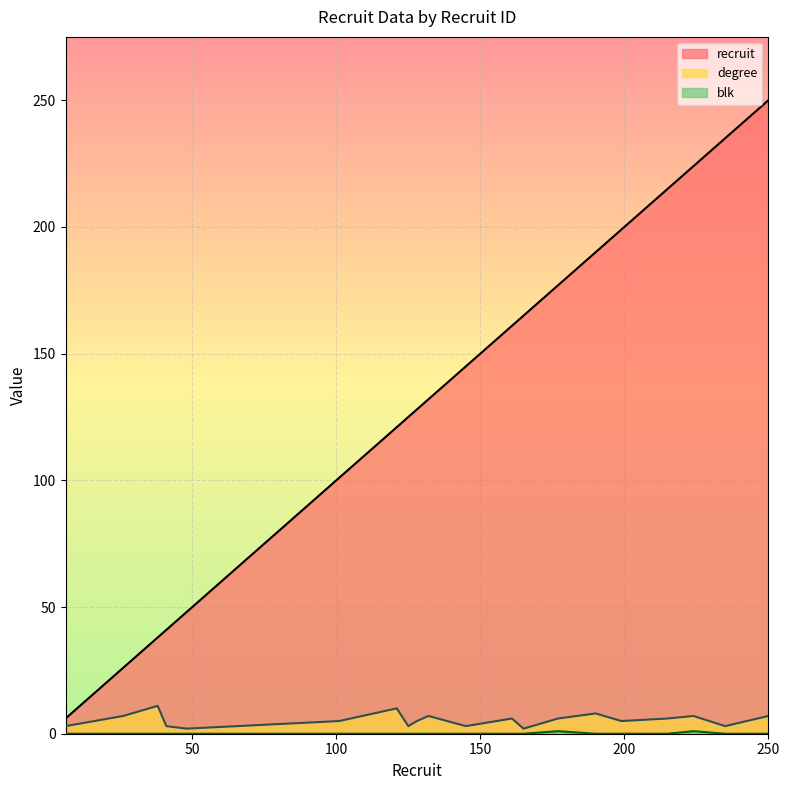

What is the sum of all degree values?

109